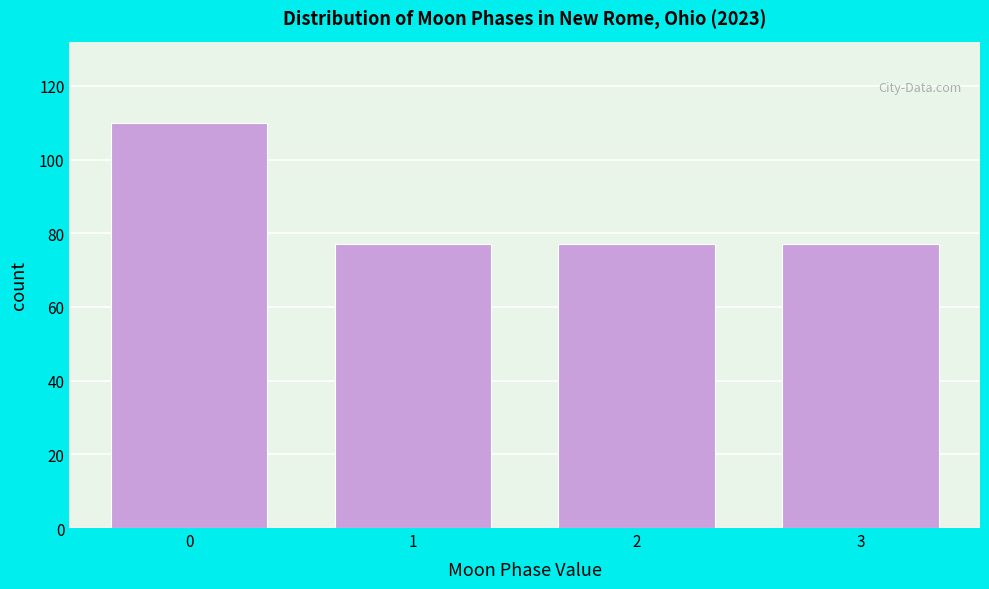

Reading left to right, what are all the values shown in this chart?

110	77	77	77